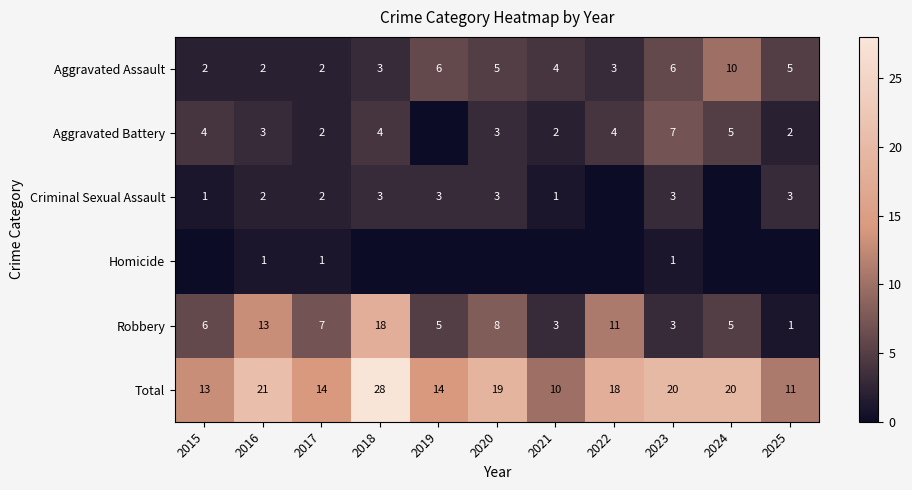

Which category has the highest value across all series?

2018